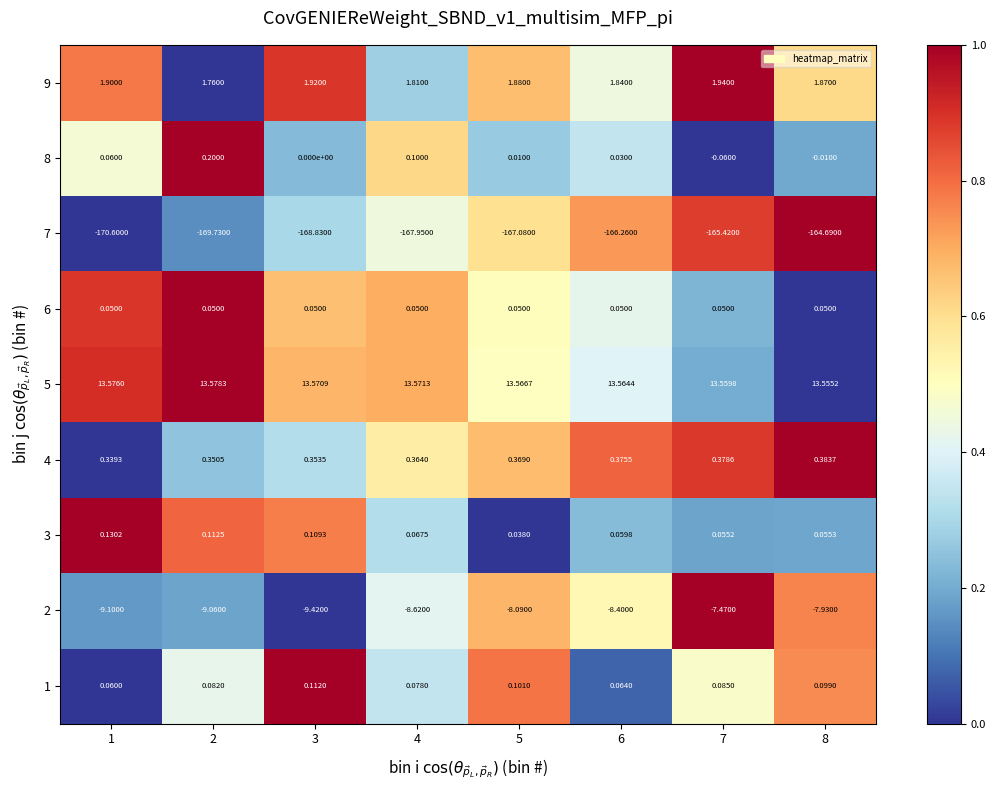

How many data points does each series have?

8